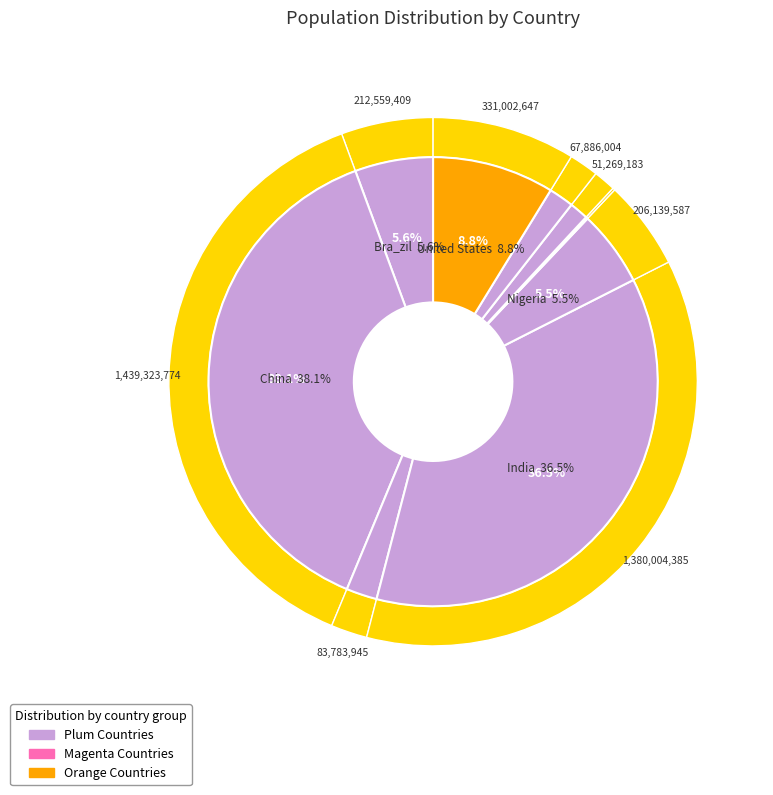

Which category has the biggest portion of the pie?

China